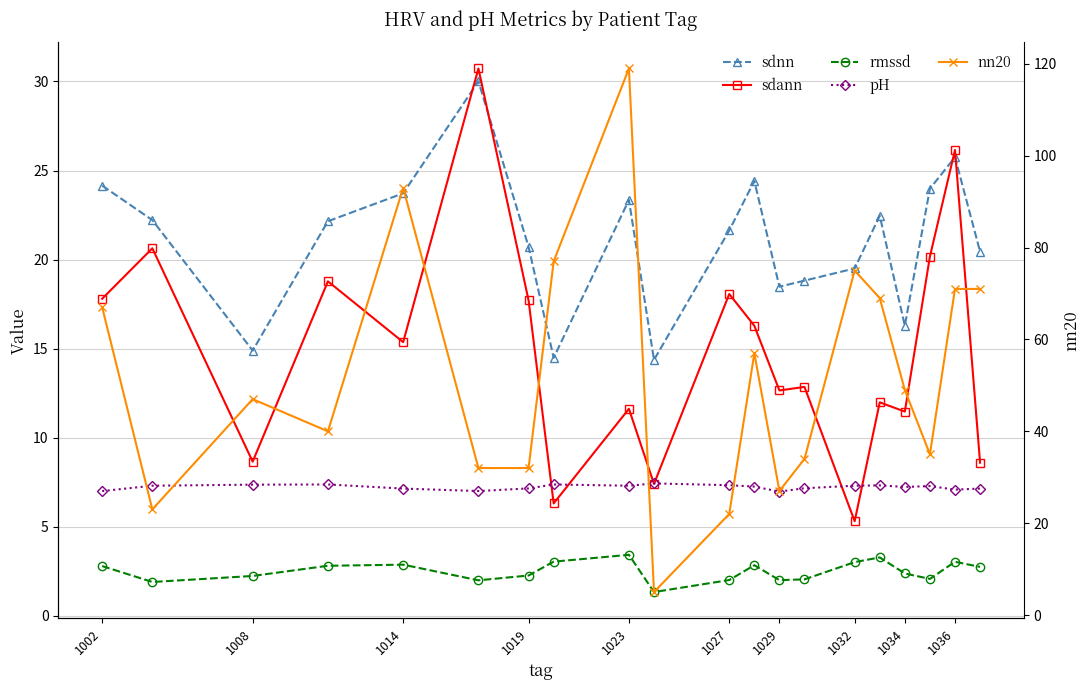

True or false: sdnn and pH cross at least once.

False